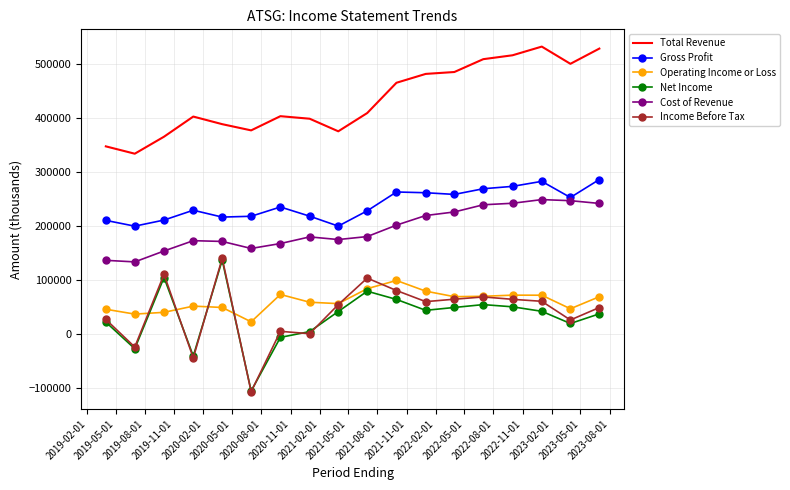

True or false: Total Revenue has a value of 551830 at 2021-08-01.

False